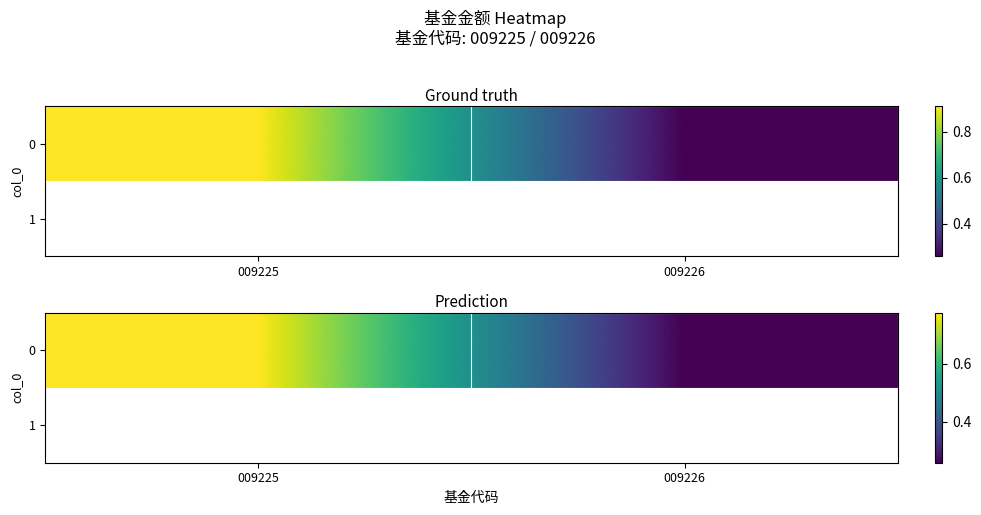

Reading left to right, transcribe all the data shown in this chart.

009225=0.8	009226=0.3